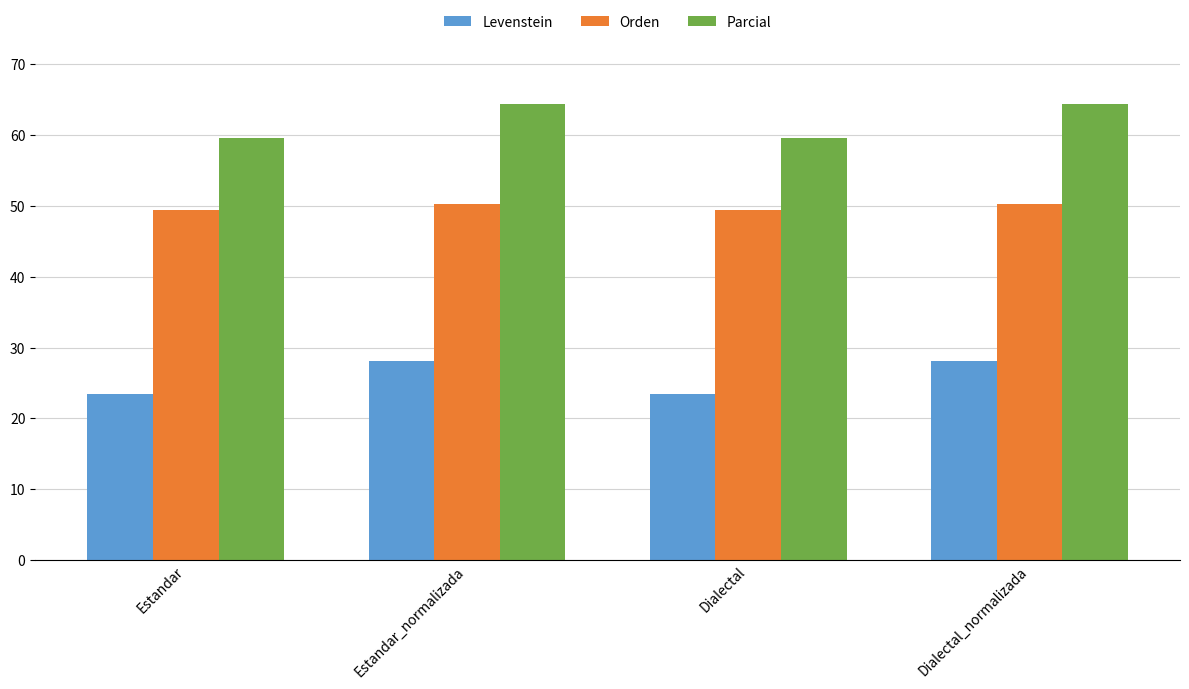

Reading left to right, what are all the values shown in this chart?

Levenstein: Estandar=23.5	Estandar_normalizada=28.1	Dialectal=23.5	Dialectal_normalizada=28.1
Orden: Estandar=49.4	Estandar_normalizada=50.3	Dialectal=49.4	Dialectal_normalizada=50.3
Parcial: Estandar=59.6	Estandar_normalizada=64.4	Dialectal=59.6	Dialectal_normalizada=64.4